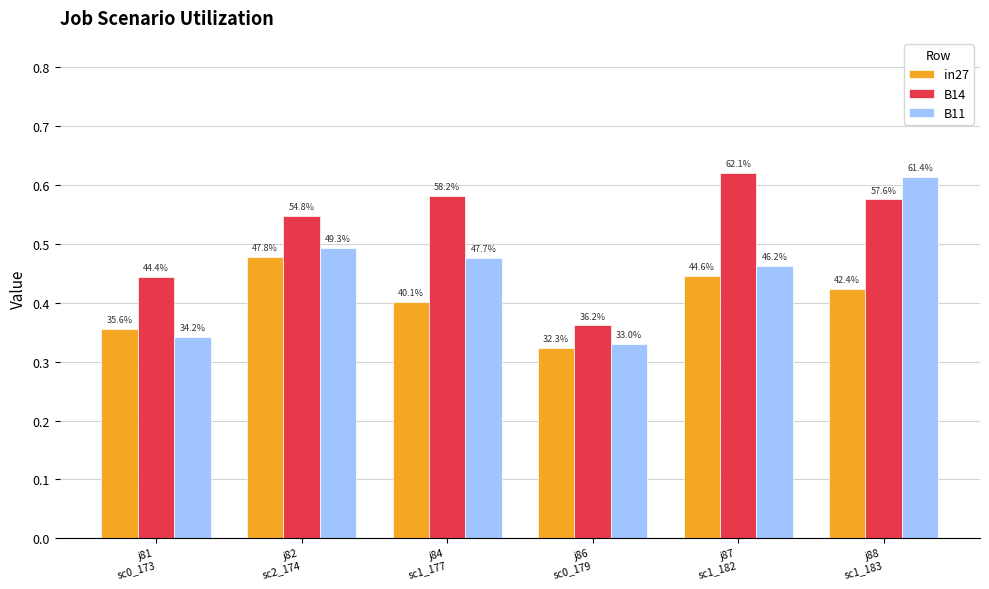

The B11 series shows 0.3 at j81
sc0_173. True or false?

True